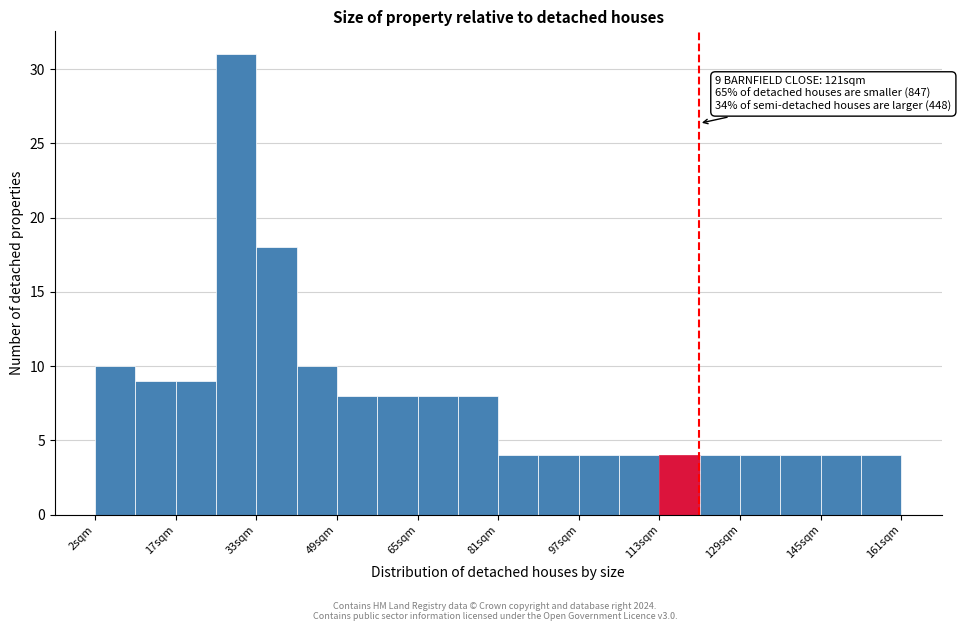

Read against the x-axis, roughly where is the centre of the tallest bar?

30